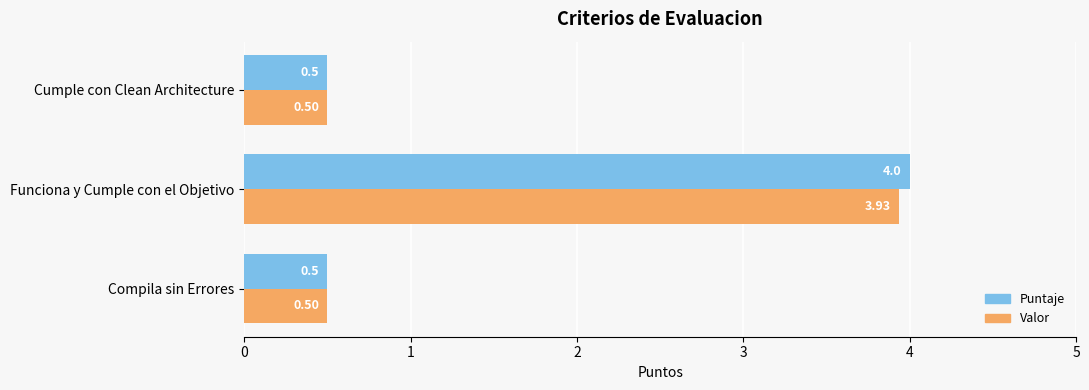

At Funciona y Cumple con el Objetivo, list the series in order from smallest to largest.

Valor, Puntaje